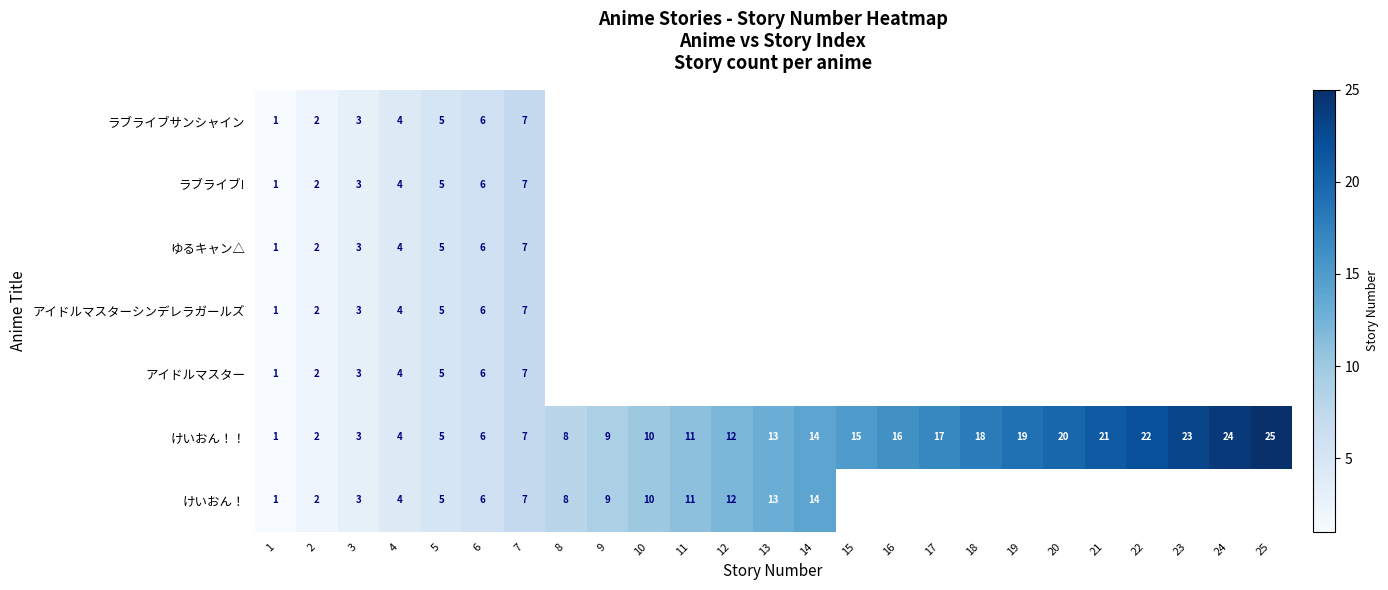

What is the average value of the けいおん！！ series?

13